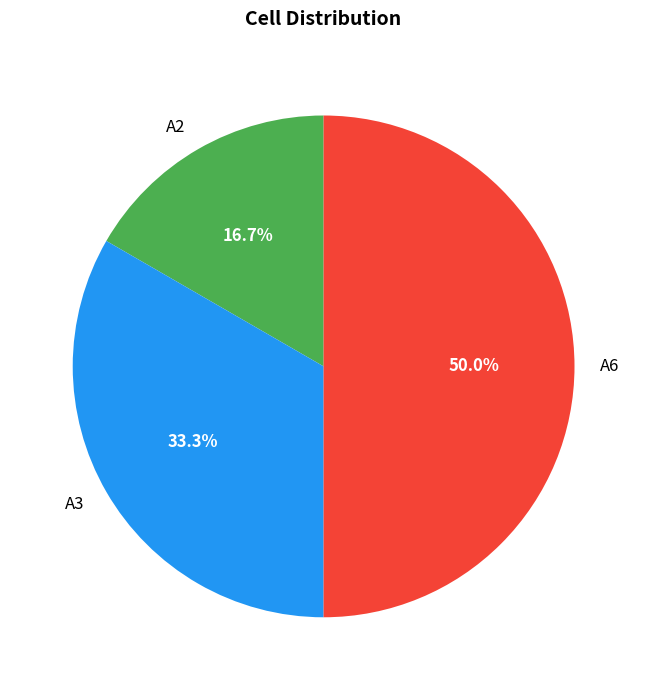

How many slices are in this pie chart?

3